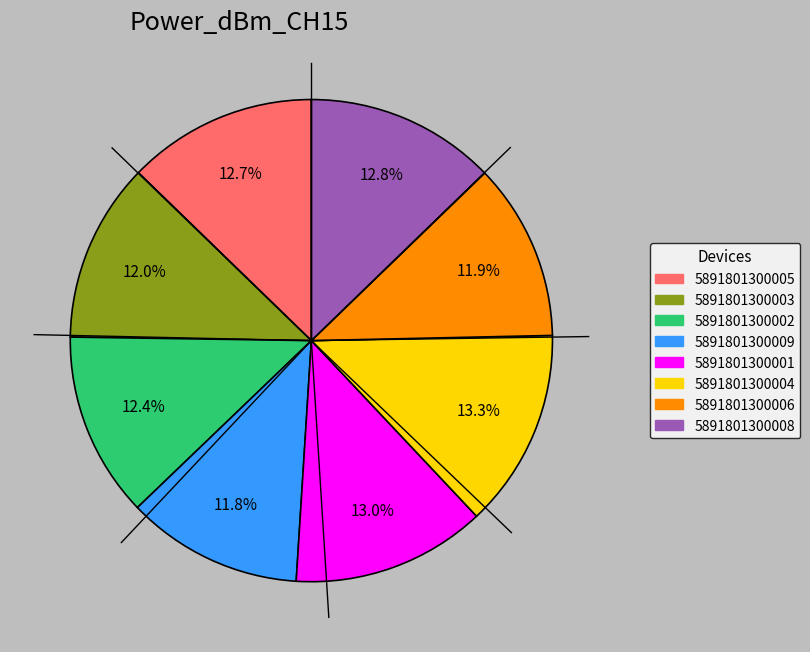

What portion of the pie excludes 5891801300006?

88.1%